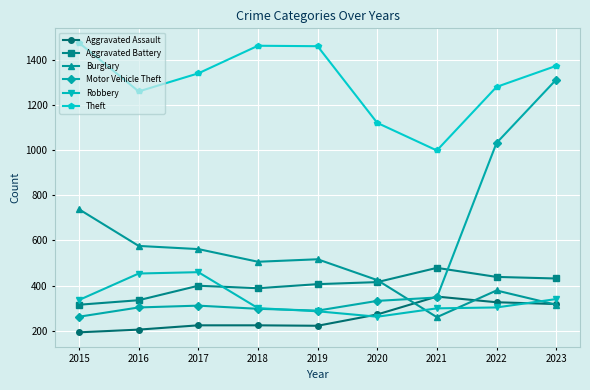

The value of Aggravated Assault at 2023 is 531. True or false?

False